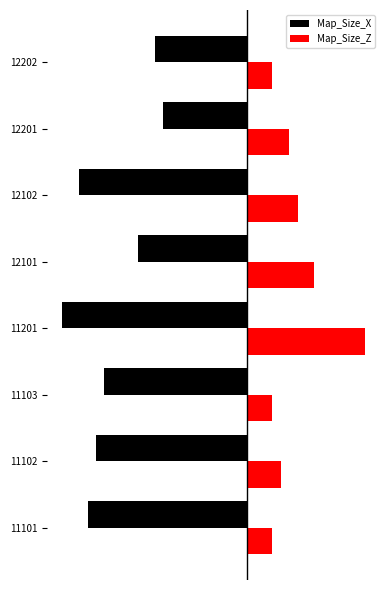

What are all the series names shown in the legend?

Map_Size_X, Map_Size_Z